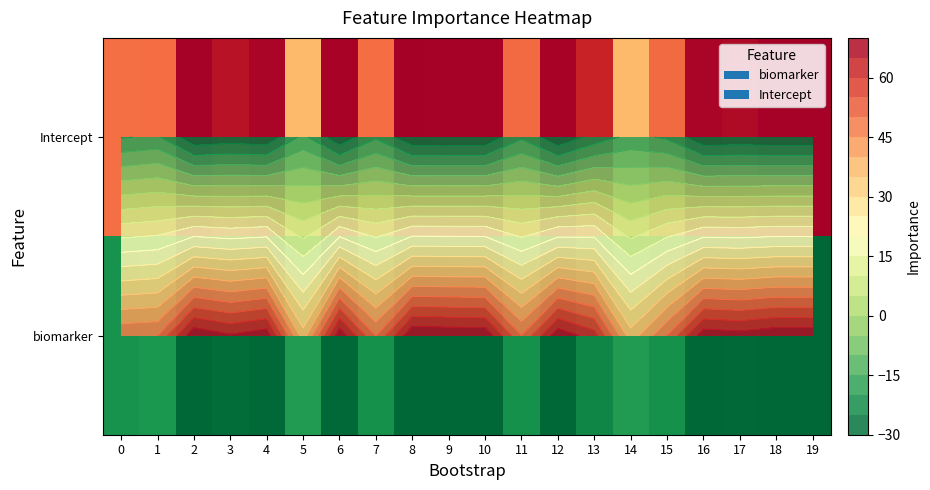

What is the lowest value of the Intercept series?

37.1